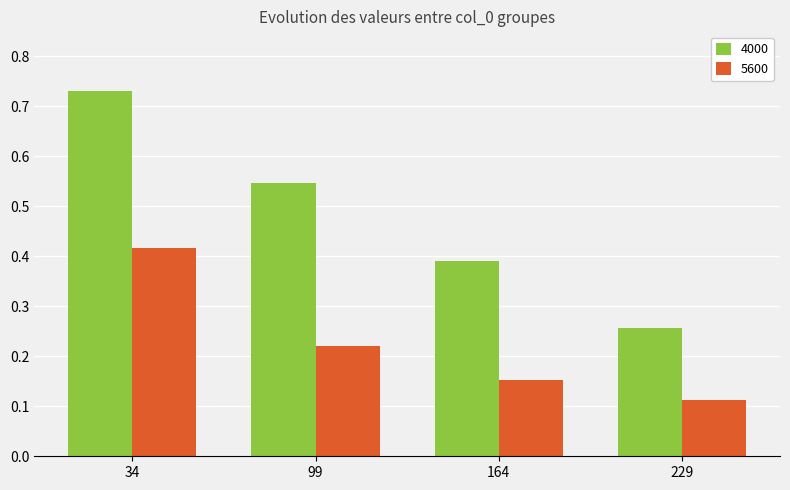

Which series has the widest spread of values?

4000